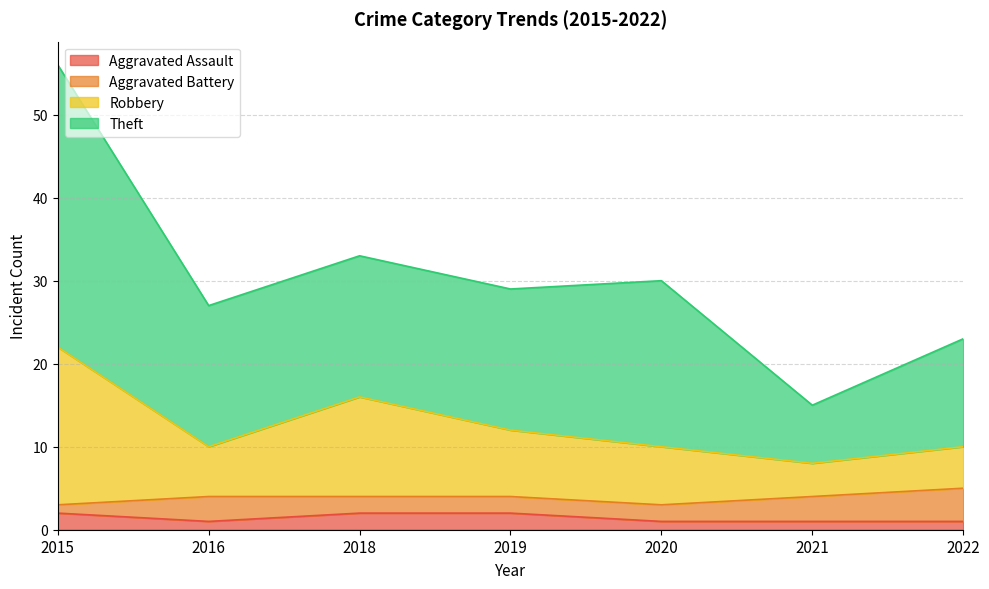

What are all the series names shown in the legend?

Aggravated Assault, Aggravated Battery, Robbery, Theft